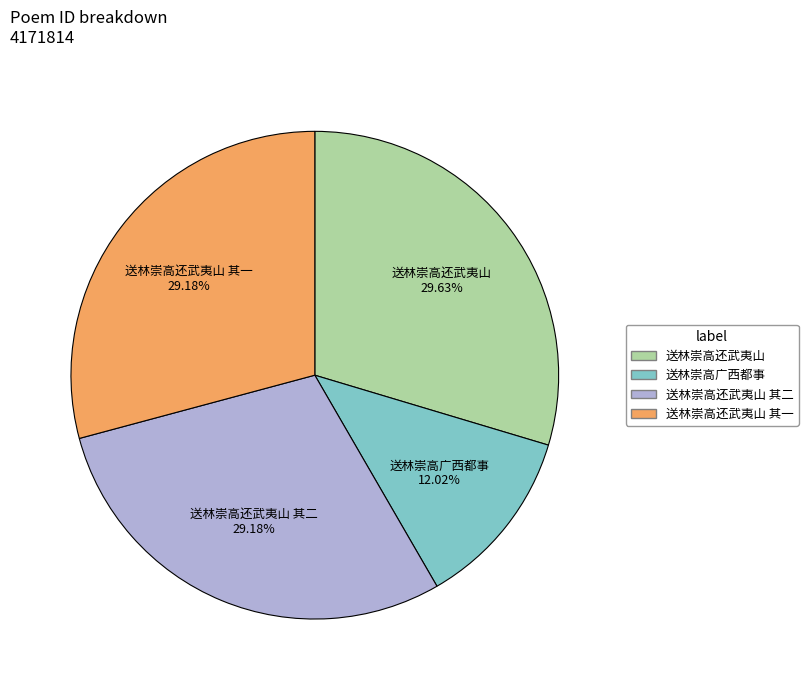

Is there any slice that represents more than half of the pie?

No